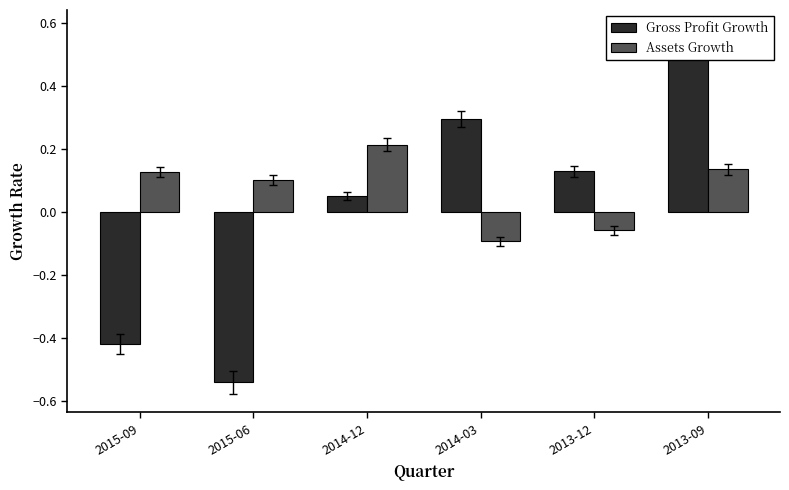

The value of Assets Growth at 2013-09 is 0.2. True or false?

False